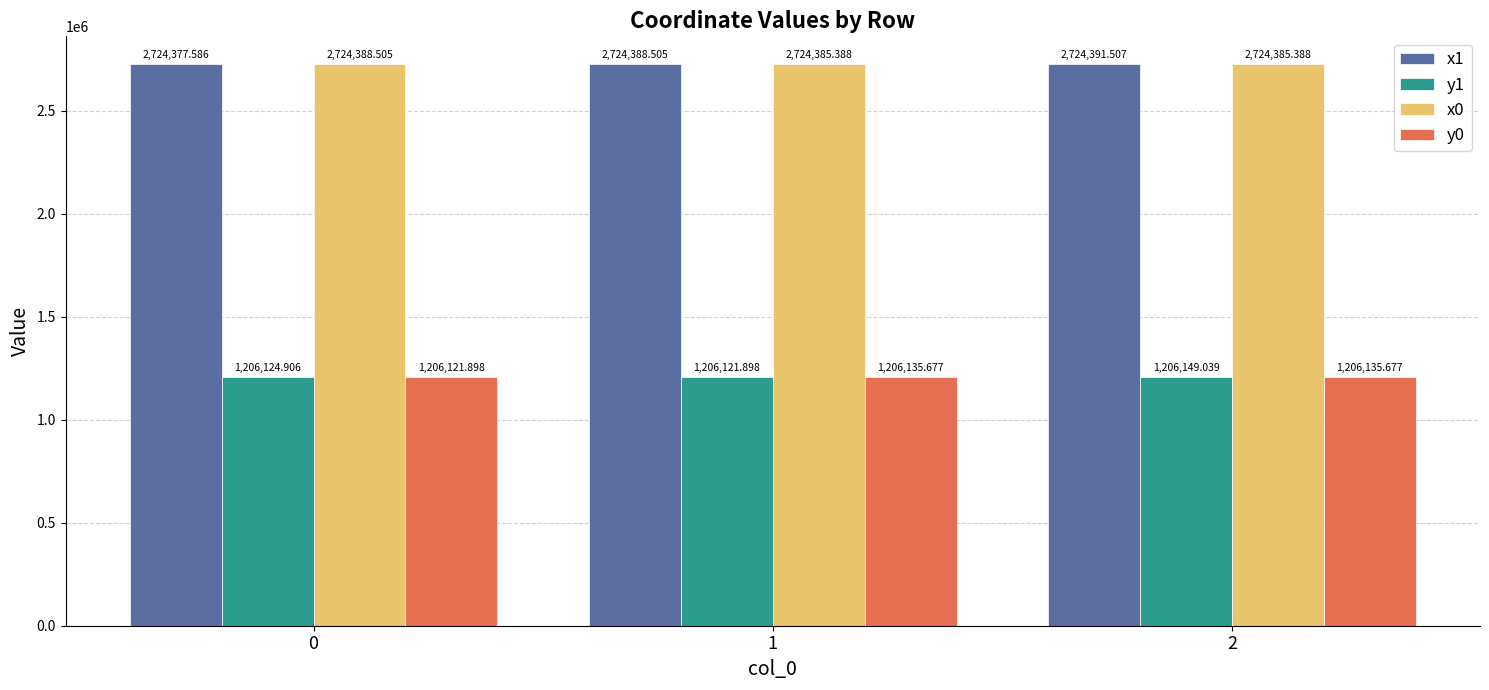

Reading right to left, extract all data points from this chart.

x1: 2724391.5	2724388.5	2724377.6
y1: 1206149.0	1206121.9	1206124.9
x0: 2724385.4	2724385.4	2724388.5
y0: 1206135.7	1206135.7	1206121.9